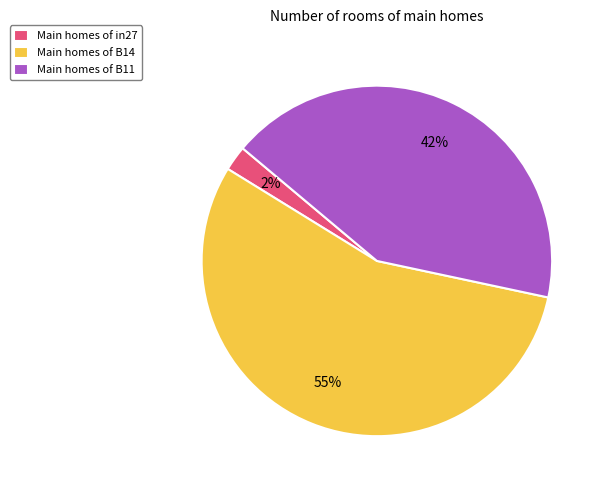

Does any single category account for the majority?

Yes